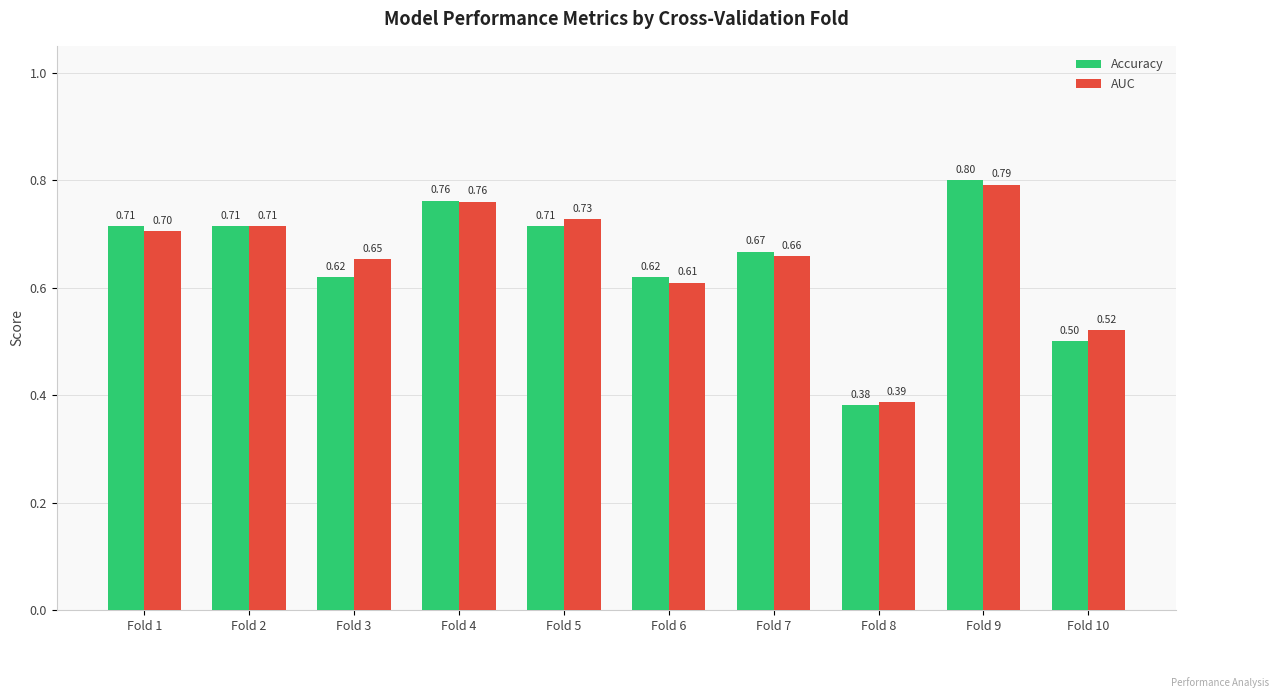

What is the maximum value for AUC?

0.8